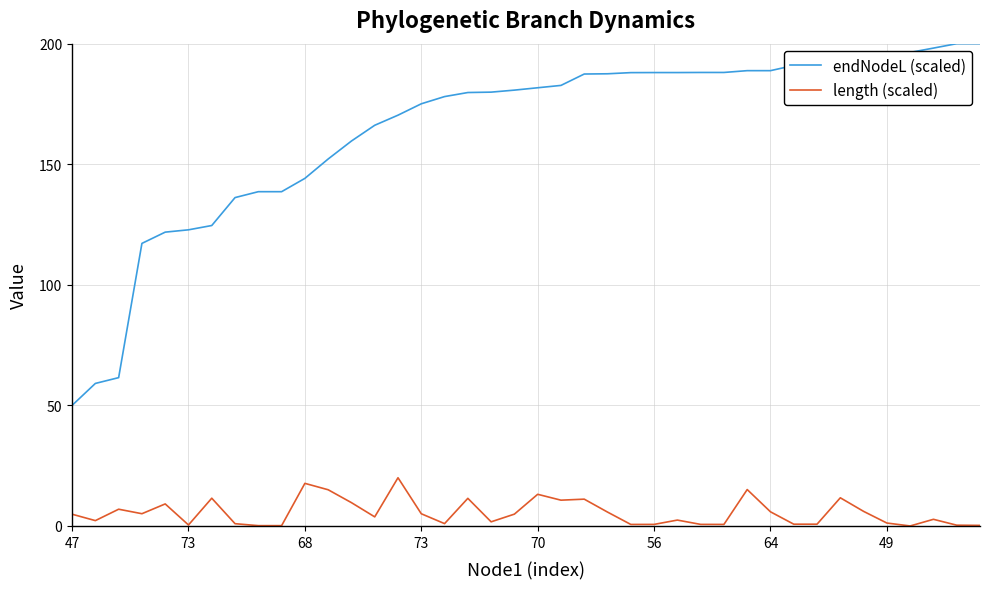

What is the difference between the maximum and second lowest values in the length (scaled) series?

19.9